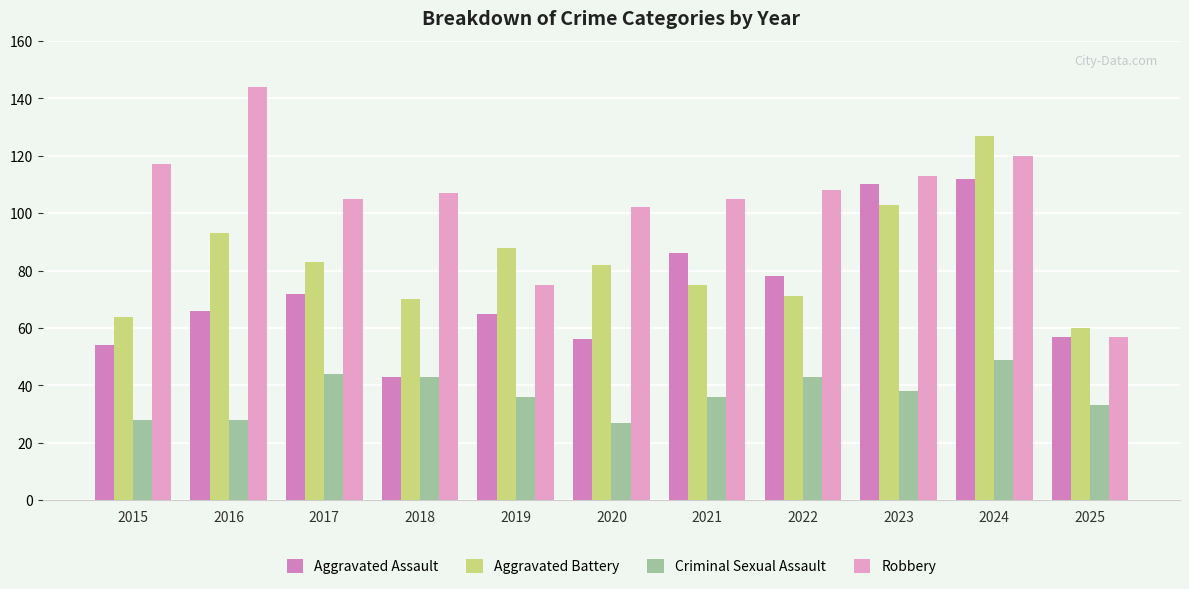

Rank the categories by Criminal Sexual Assault value from lowest to highest.

2020, 2015, 2016, 2025, 2019, 2021, 2023, 2018, 2022, 2017, 2024